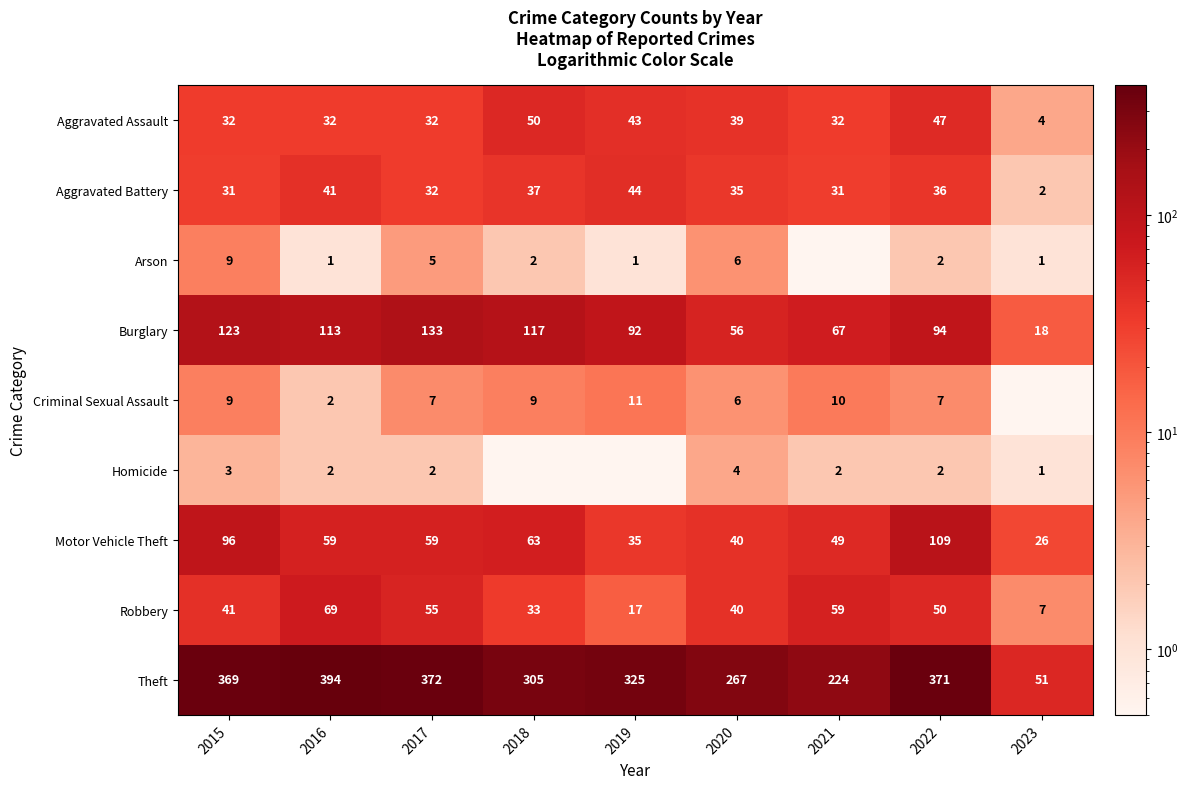

What is the sum of the Motor Vehicle Theft values at 2016 and 2021?

108.0